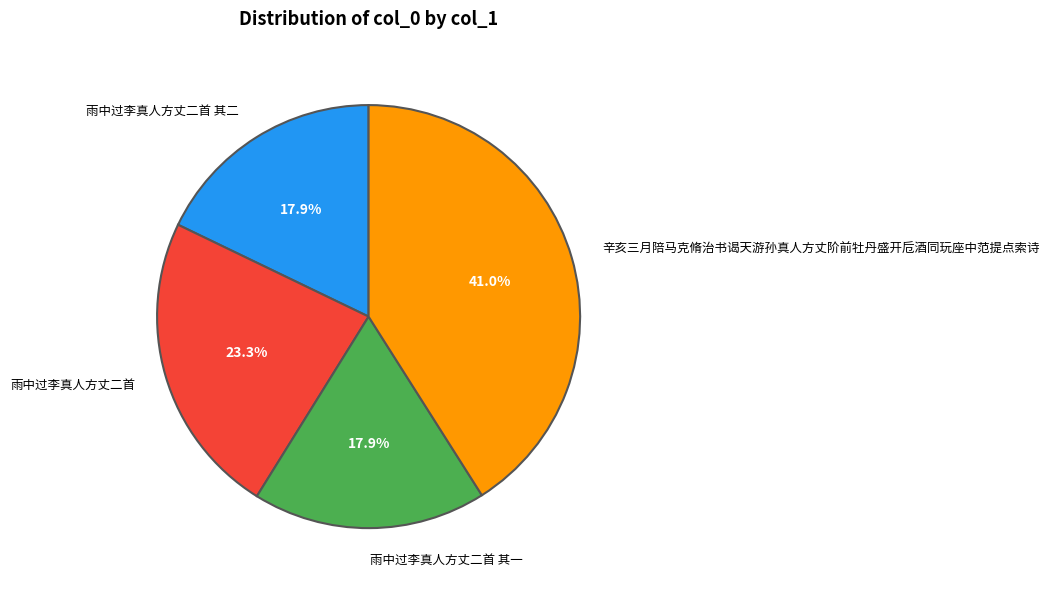

How many slices are in this pie chart?

4